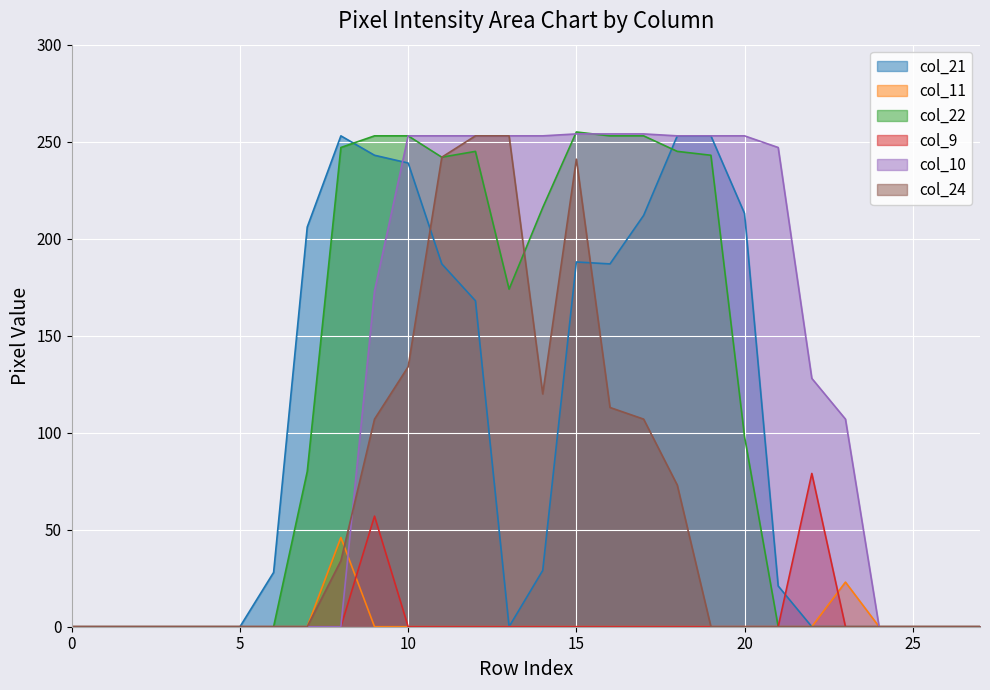

Reading left to right, transcribe all the data shown in this chart.

col_21: 0	0	0	0	0	0	28	206	253	243	239	187	168	0	29	188	187	212	253	253	213	21	0	0	0	0	0	0
col_11: 0	0	0	0	0	0	0	0	46	0	0	0	0	0	0	0	0	0	0	0	0	0	0	23	0	0	0	0
col_22: 0	0	0	0	0	0	0	80	247	253	253	242	245	174	216	255	253	253	245	243	98	0	0	0	0	0	0	0
col_9: 0	0	0	0	0	0	0	0	0	57	0	0	0	0	0	0	0	0	0	0	0	0	79	0	0	0	0	0
col_10: 0	0	0	0	0	0	0	0	0	173	253	253	253	253	253	254	254	254	253	253	253	247	128	107	0	0	0	0
col_24: 0	0	0	0	0	0	0	0	34	107	134	242	253	253	120	241	113	107	73	0	0	0	0	0	0	0	0	0